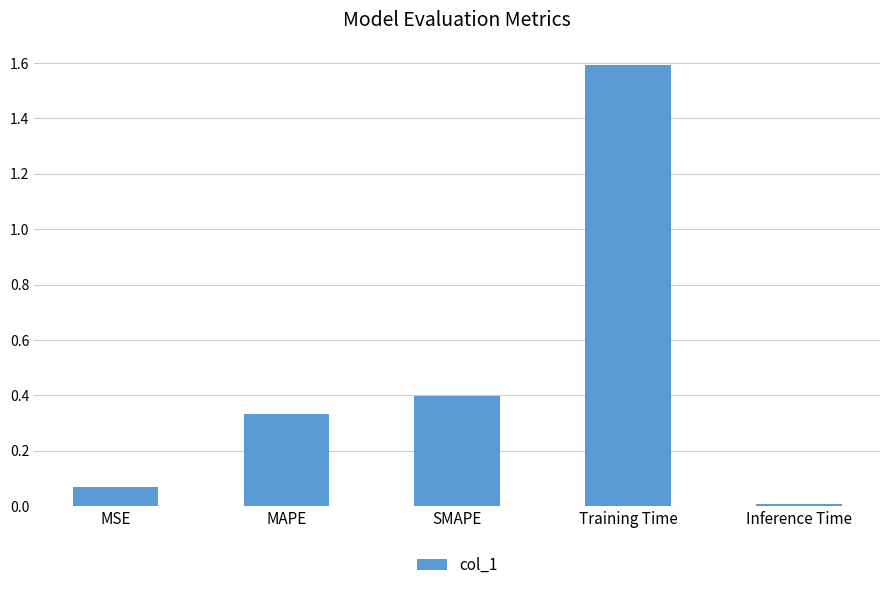

How many bars are there in total?

5